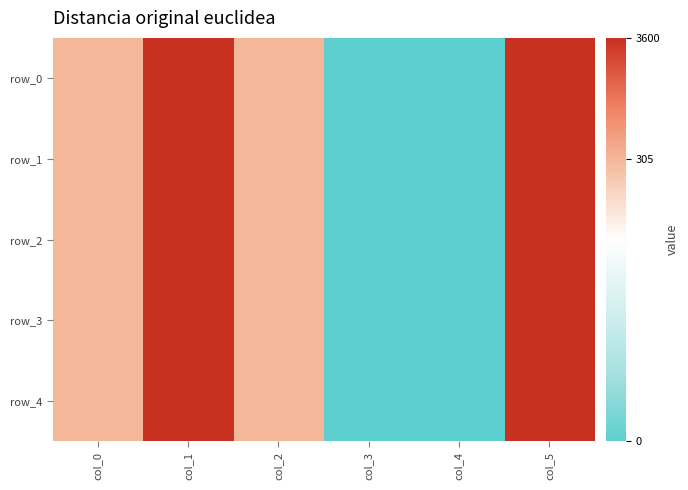

How many values in row_2 are above zero?

4